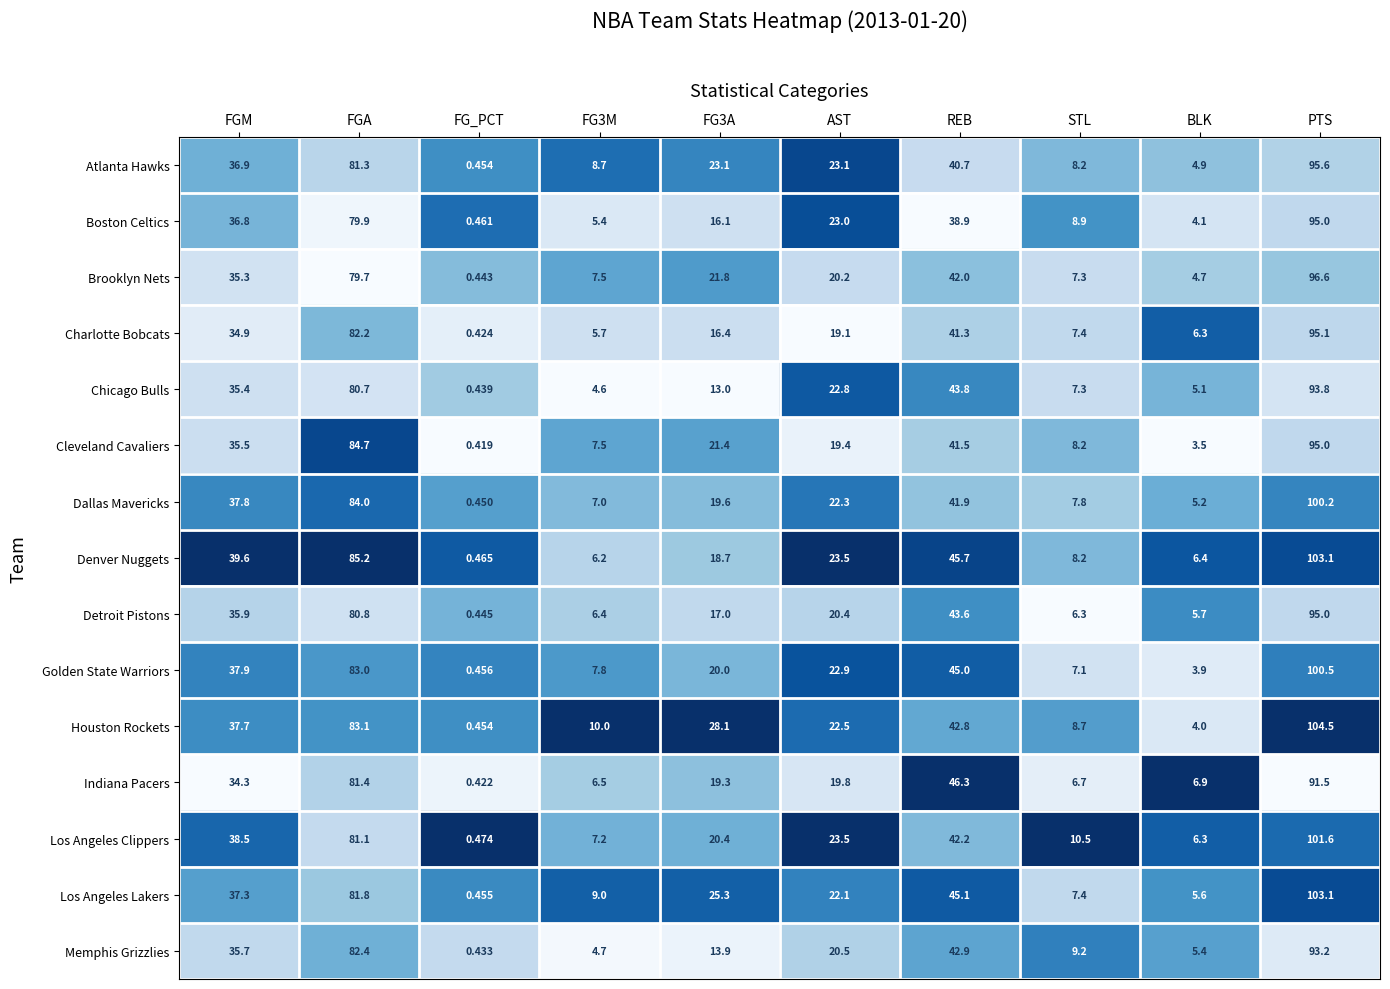

At FGA, list the series in order from largest to smallest.

Denver Nuggets, Cleveland Cavaliers, Dallas Mavericks, Houston Rockets, Golden State Warriors, Memphis Grizzlies, Charlotte Bobcats, Los Angeles Lakers, Indiana Pacers, Atlanta Hawks, Los Angeles Clippers, Detroit Pistons, Chicago Bulls, Boston Celtics, Brooklyn Nets